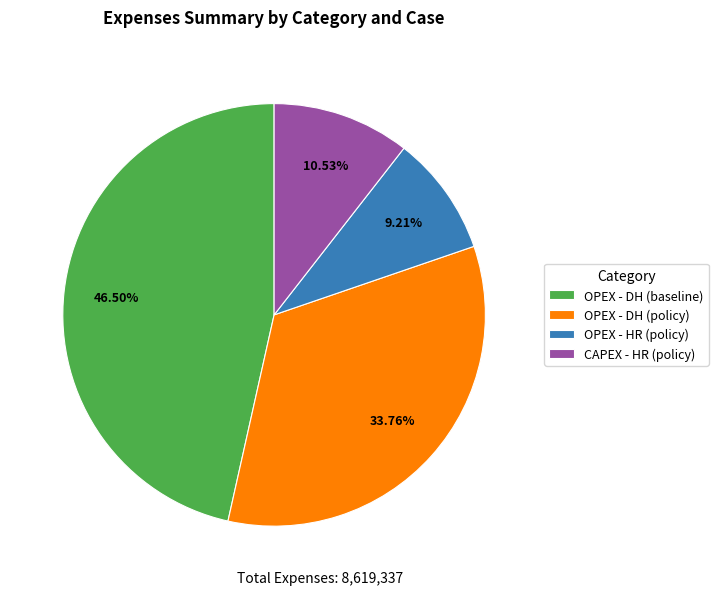

To the nearest percent, what is the difference between the OPEX - HR (policy) and OPEX - DH (policy) slice percentages?

25%